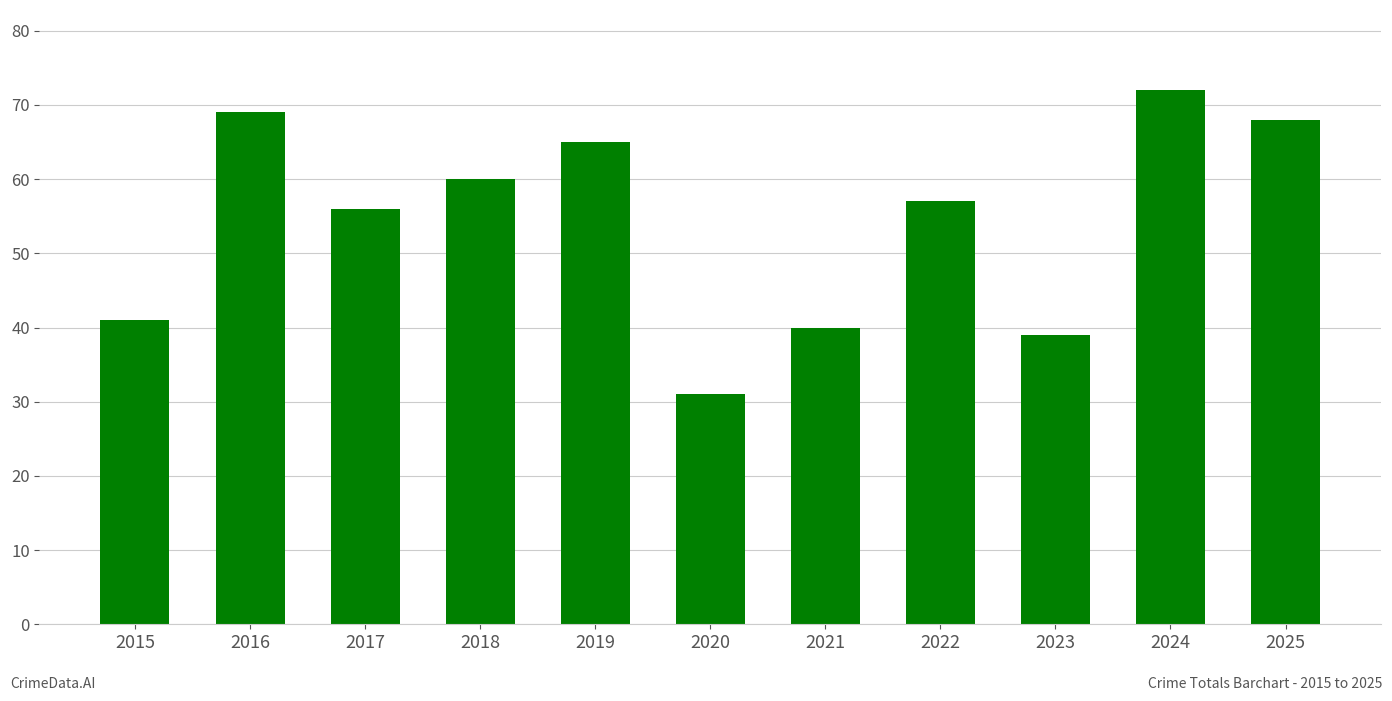

What is the difference between the maximum and minimum values?

41